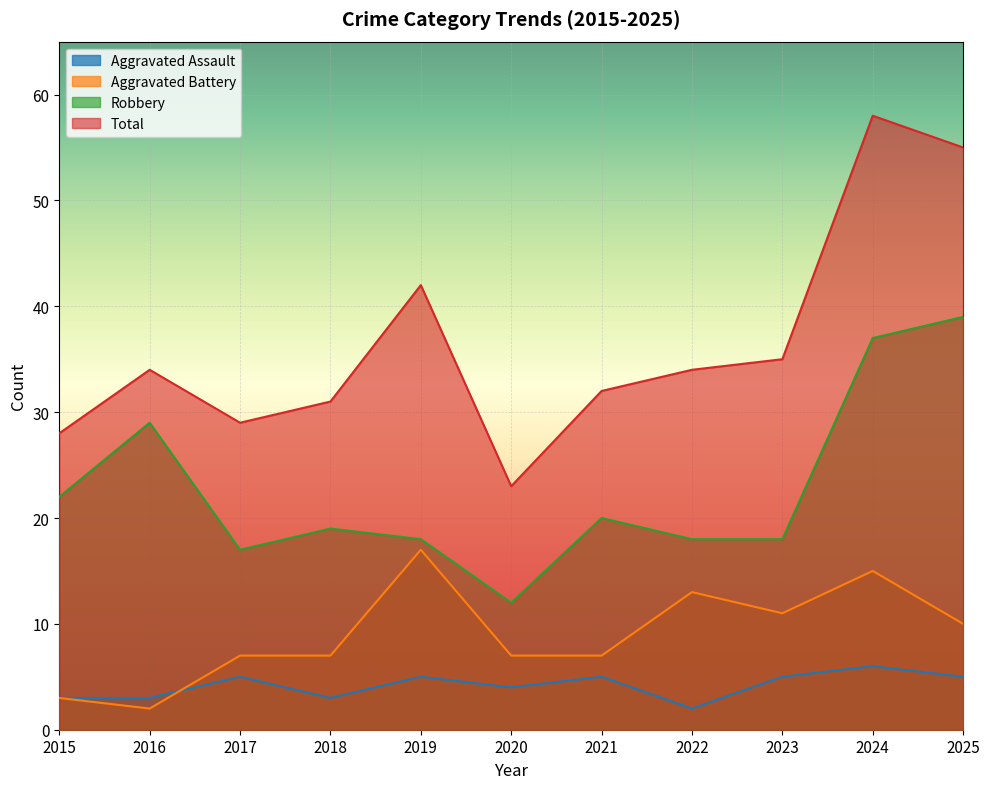

At which label is Aggravated Assault closest to 4?

2020